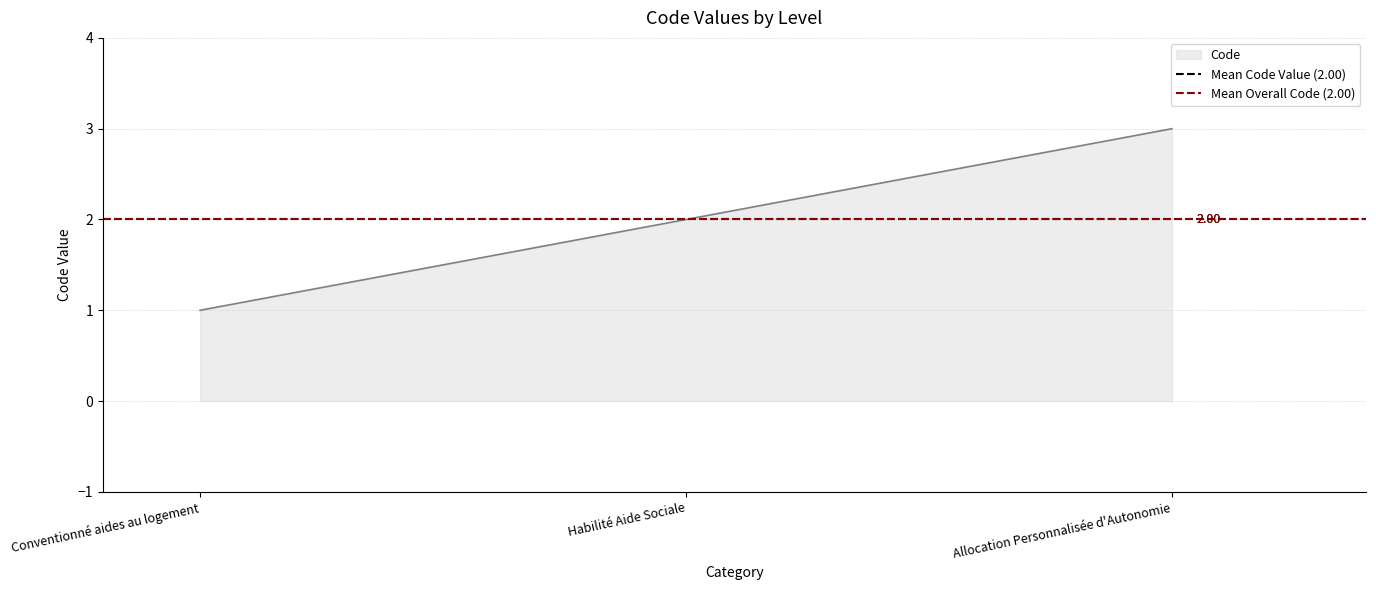

How many data points are above 2?

1